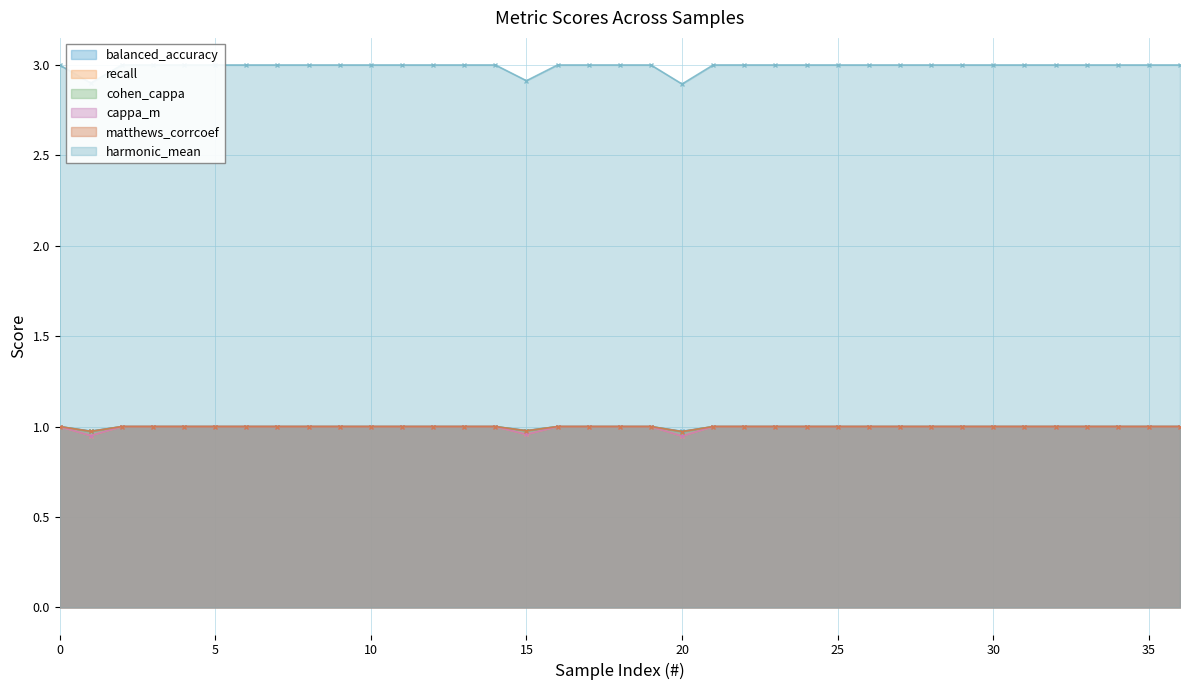

Between 21 and 25, which is larger?

21